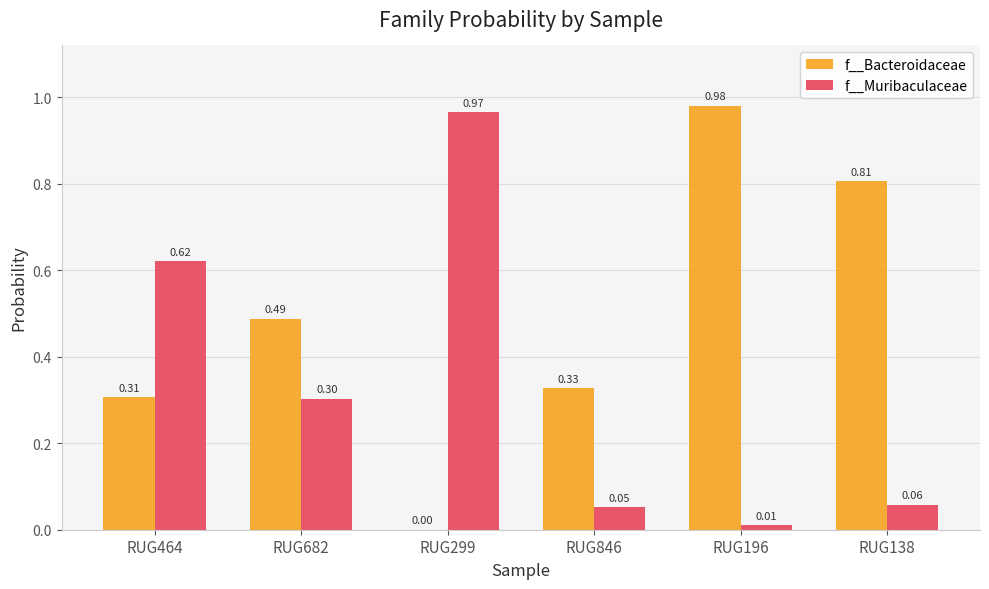

What is the sum of the f__Muribaculaceae values at RUG682 and RUG464?

0.9